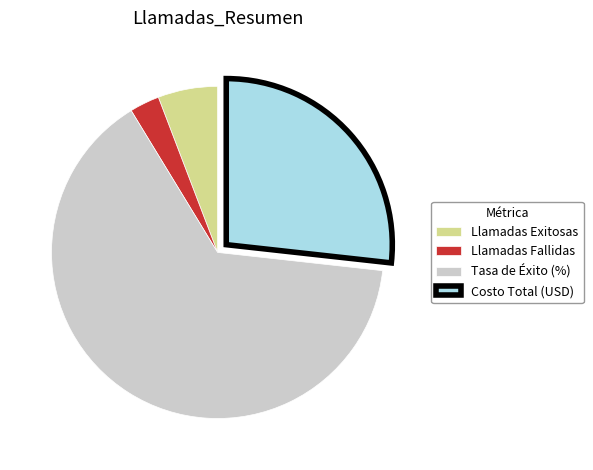

Which slice represents more than half of the pie?

Tasa de Éxito (%)